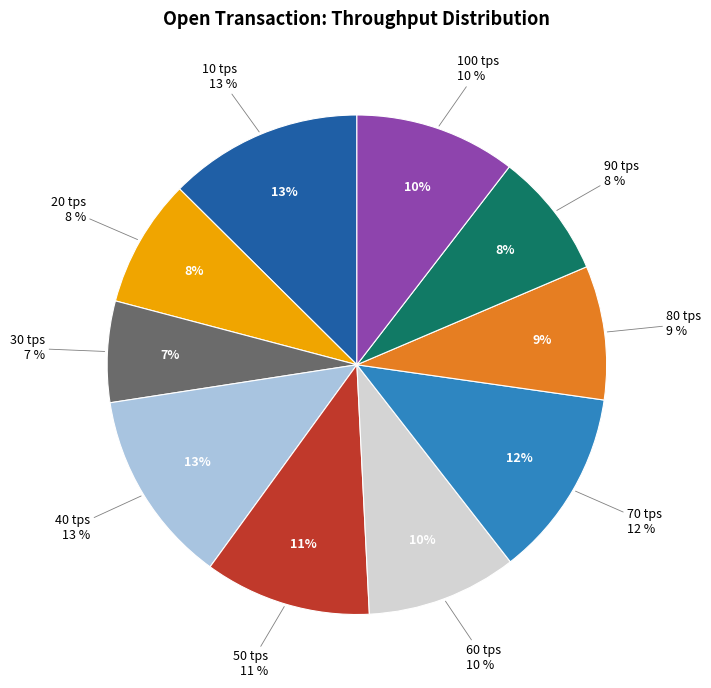

Does 80 tps represent more than half of the total?

No